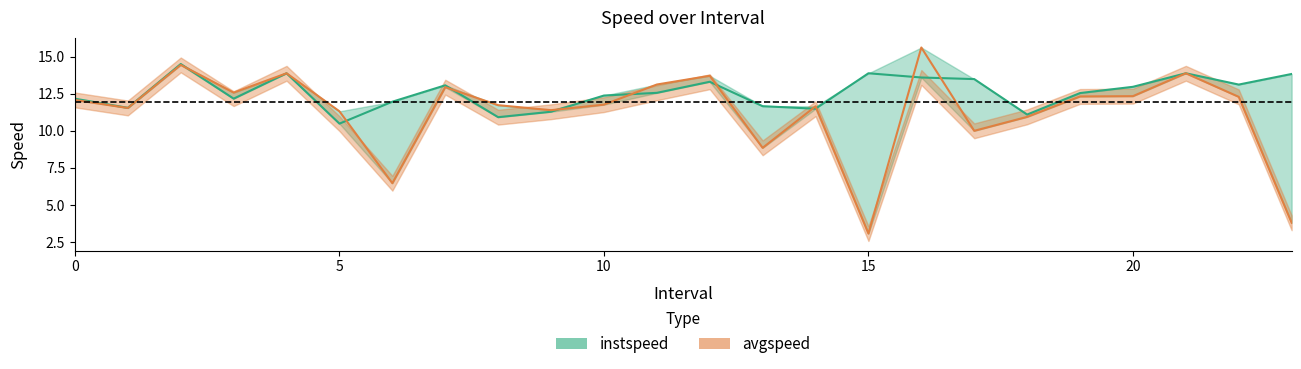

How many interior local peaks does the avgspeed series have?

7